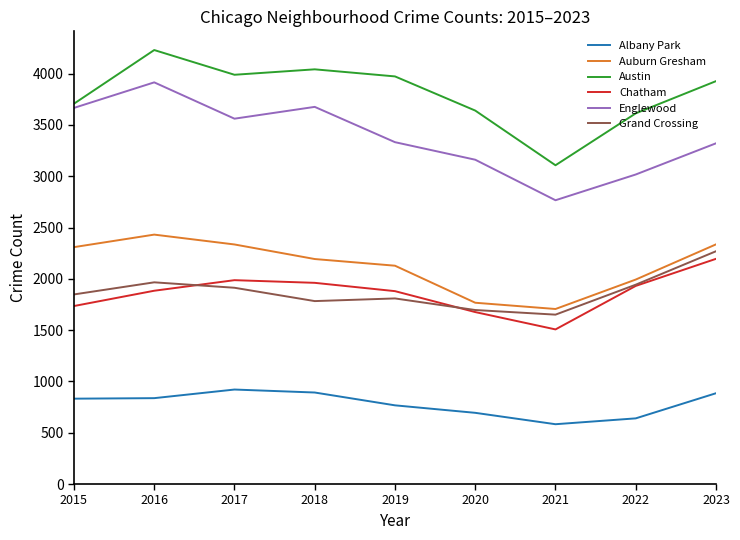

After their last crossing, which series has the higher values: Grand Crossing or Chatham?

Grand Crossing